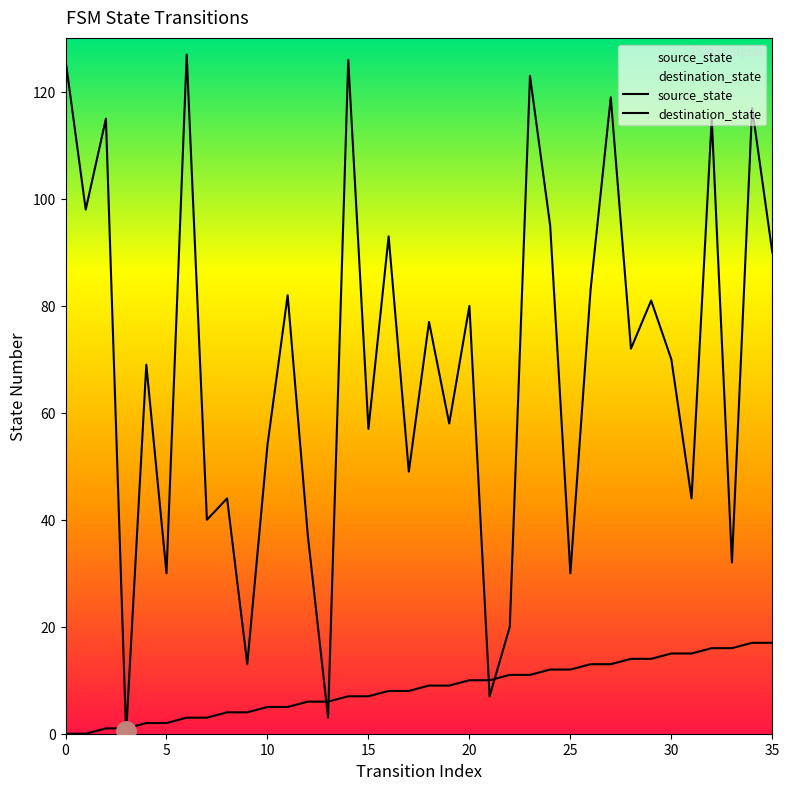

The source_state series shows 8 at 17. True or false?

True